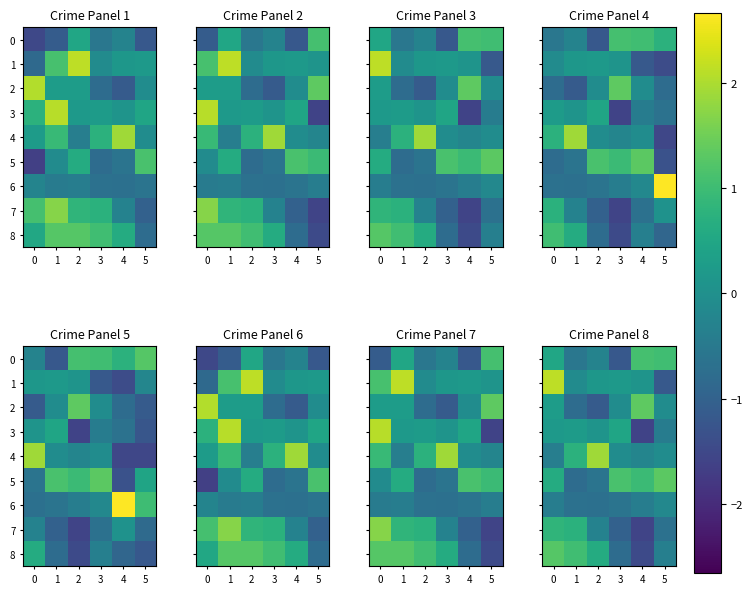

Rank the series at 0 from highest to lowest value.

1, 8, 7, 5, 0, 2, 3, 4, 6